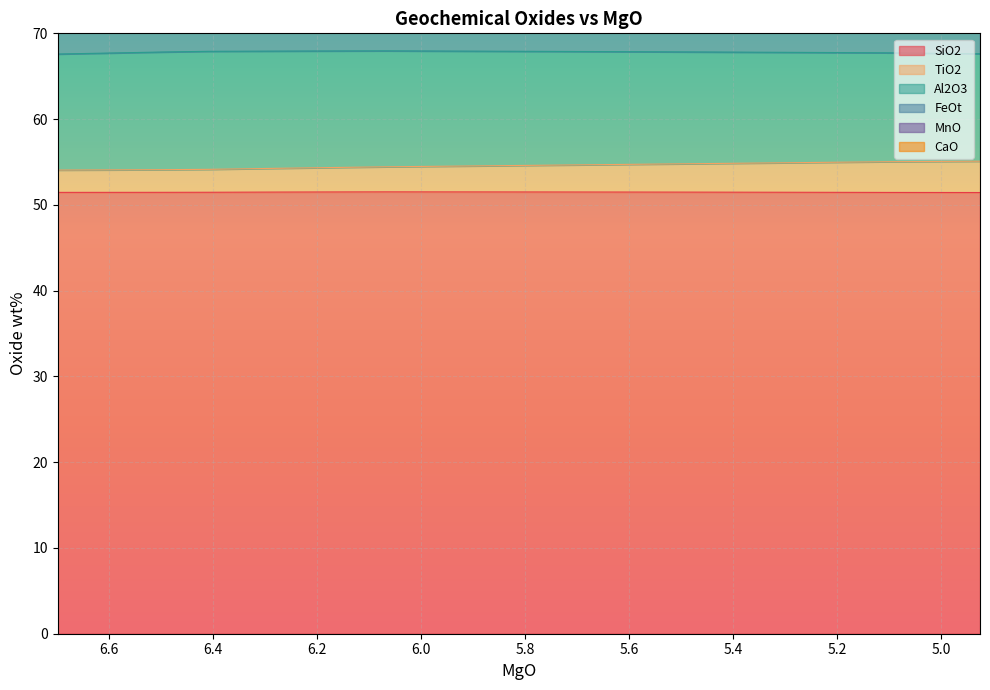

What is the average value of the TiO2 series?

54.5